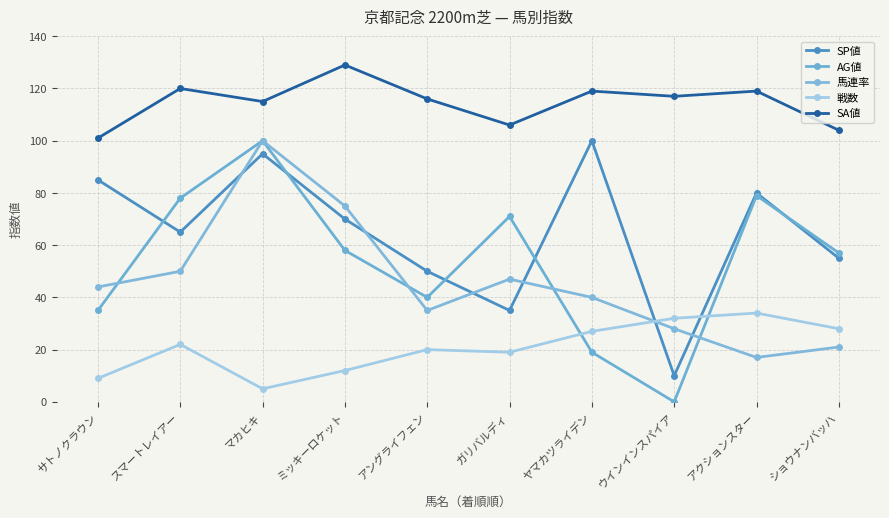

The value of AG値 at ミッキーロケット is 58. True or false?

True